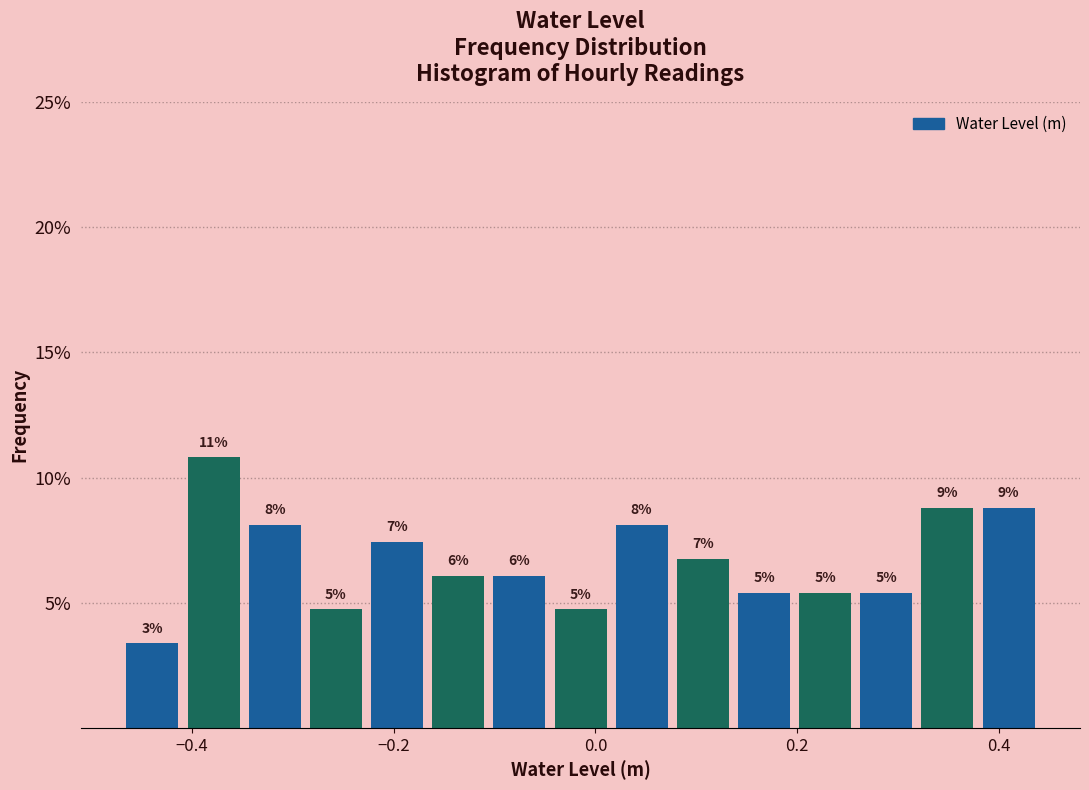

Read against the x-axis, roughly where is the centre of the tallest bar?

-0.38